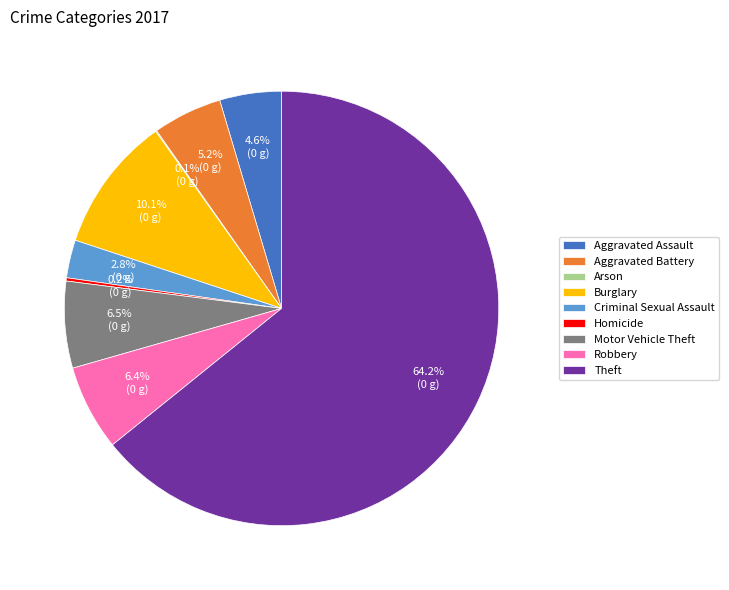

To the nearest percent, what portion does Robbery represent?

6%